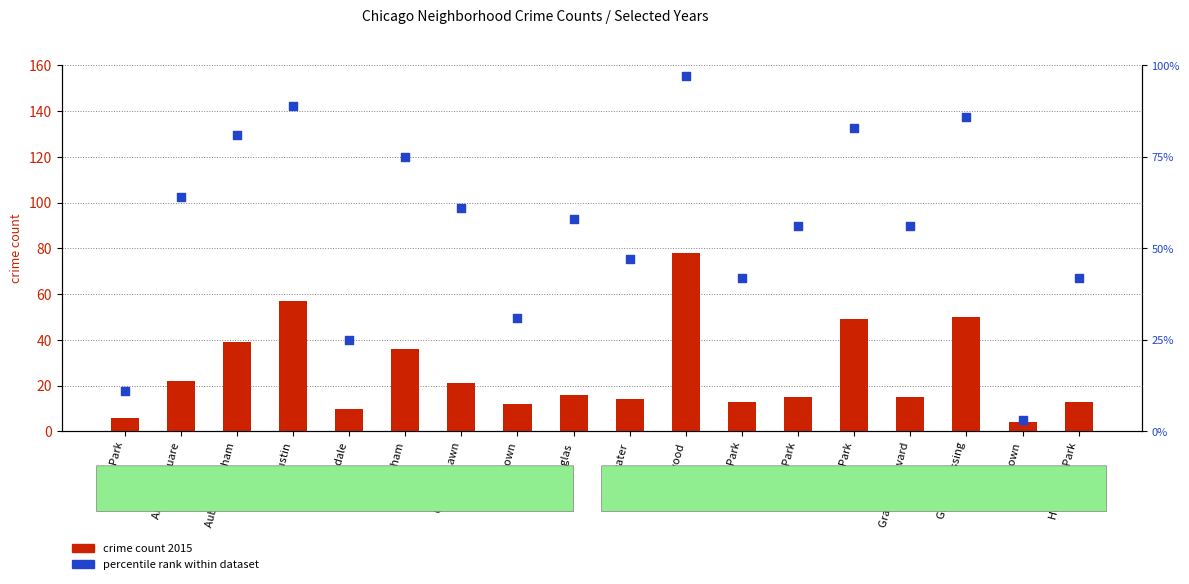

Which series has the largest total across all categories?

percentile rank within dataset